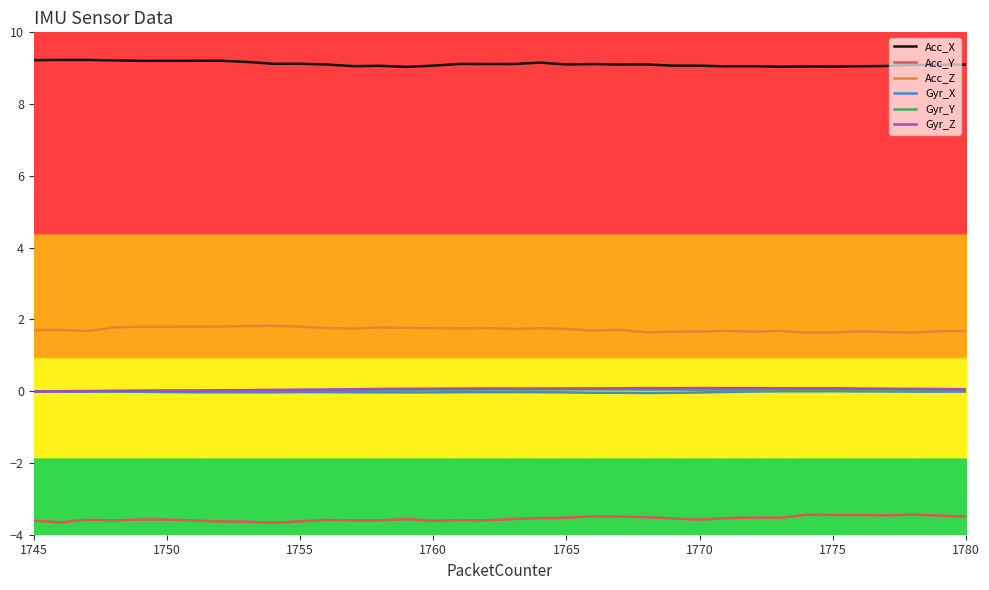

What is the minimum value shown in the chart?

-3.7